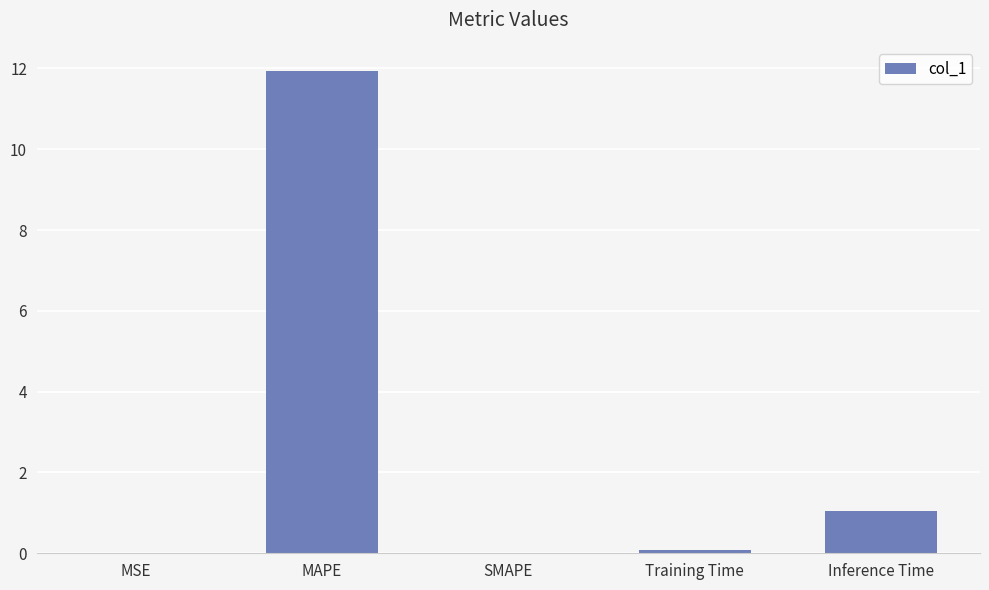

What is the change in value from MSE to MAPE?

+11.9